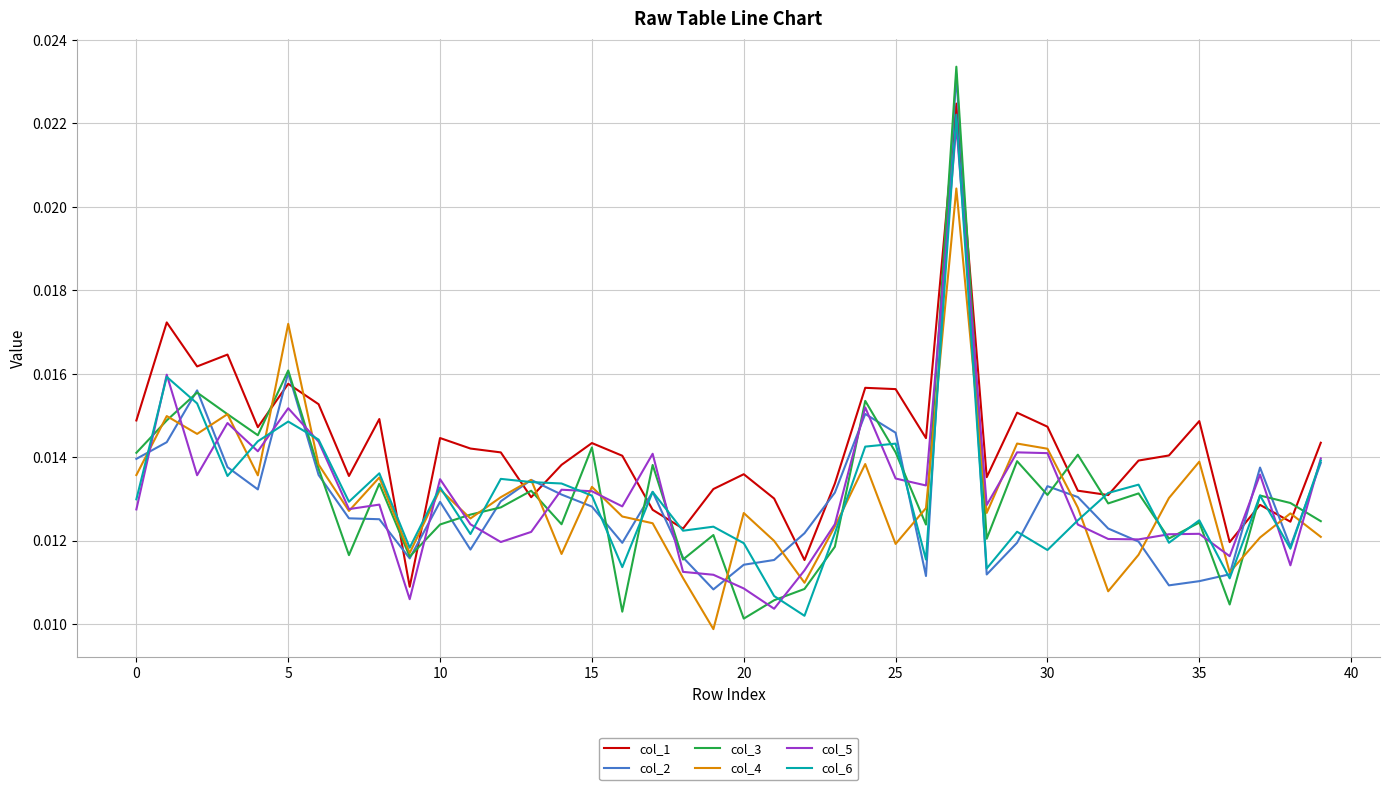

Which series has the largest range (max minus min)?

col_3